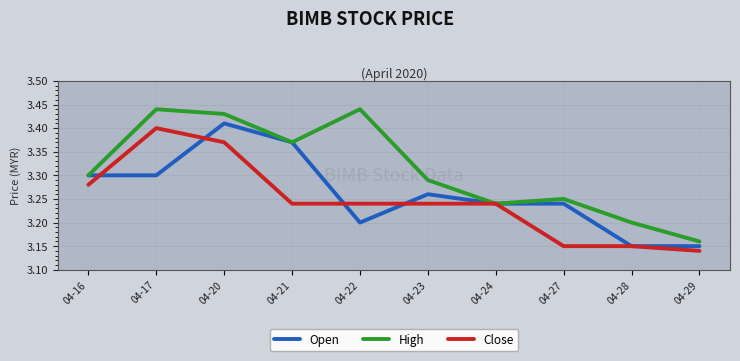

What is the difference between the highest and lowest values at 04-21?

0.1